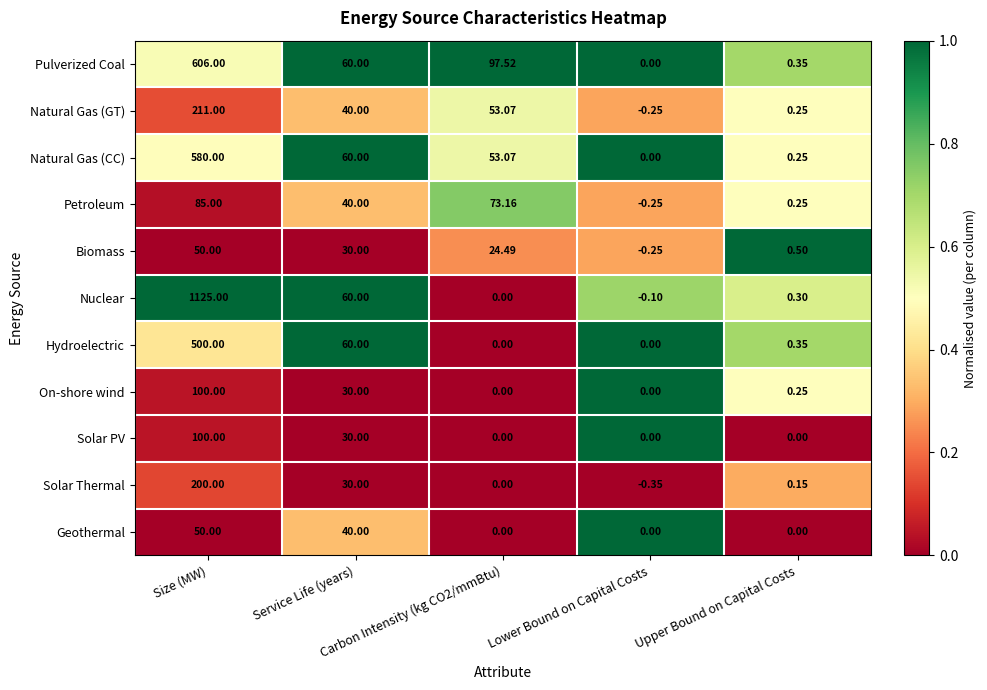

What is the total value across all series at Lower Bound on Capital Costs?

-1.2